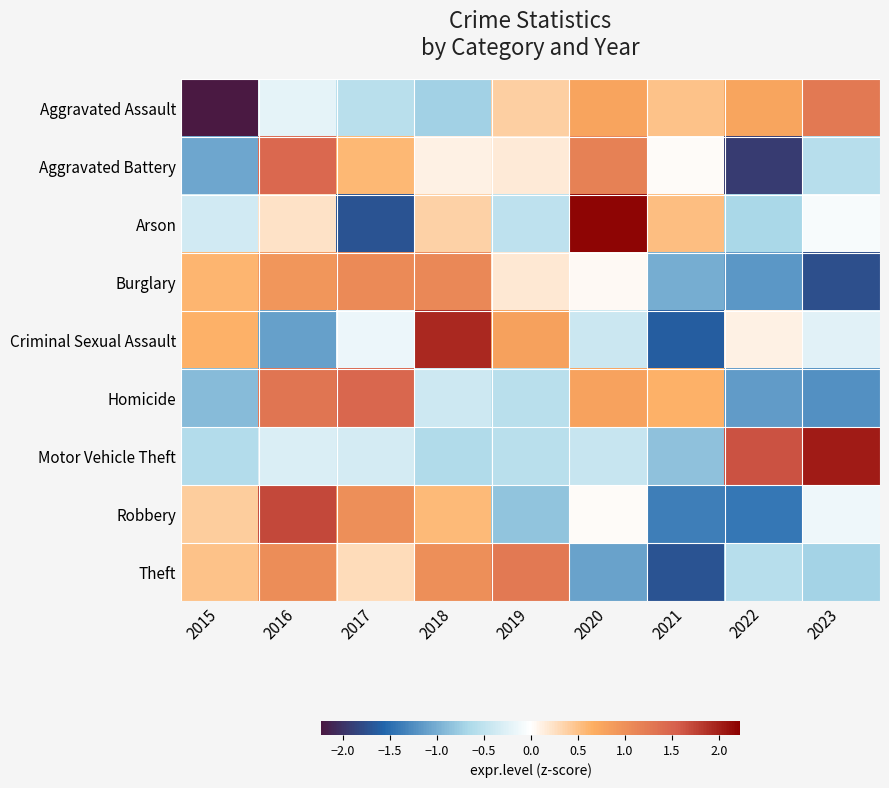

Reading right to left, what are all the values shown in this chart?

Aggravated Assault: 2023=1.3	2022=0.8	2021=0.5	2020=0.8	2019=0.4	2018=-0.7	2017=-0.5	2016=-0.2	2015=-2.2
Aggravated Battery: 2023=-0.6	2022=-1.9	2021=0.0	2020=1.2	2019=0.2	2018=0.1	2017=0.6	2016=1.4	2015=-1.0
Arson: 2023=-0.1	2022=-0.7	2021=0.5	2020=2.2	2019=-0.5	2018=0.4	2017=-1.7	2016=0.2	2015=-0.4
Burglary: 2023=-1.7	2022=-1.2	2021=-1.0	2020=0.0	2019=0.2	2018=1.1	2017=1.1	2016=0.9	2015=0.6
Criminal Sexual Assault: 2023=-0.2	2022=0.1	2021=-1.6	2020=-0.4	2019=0.8	2018=1.9	2017=-0.1	2016=-1.1	2015=0.6
Homicide: 2023=-1.2	2022=-1.1	2021=0.6	2020=0.8	2019=-0.6	2018=-0.4	2017=1.5	2016=1.3	2015=-0.9
Motor Vehicle Theft: 2023=2.0	2022=1.6	2021=-0.8	2020=-0.4	2019=-0.6	2018=-0.6	2017=-0.3	2016=-0.3	2015=-0.6
Robbery: 2023=-0.1	2022=-1.4	2021=-1.4	2020=0.0	2019=-0.8	2018=0.6	2017=1.0	2016=1.7	2015=0.4
Theft: 2023=-0.7	2022=-0.6	2021=-1.7	2020=-1.1	2019=1.3	2018=1.0	2017=0.3	2016=1.0	2015=0.5